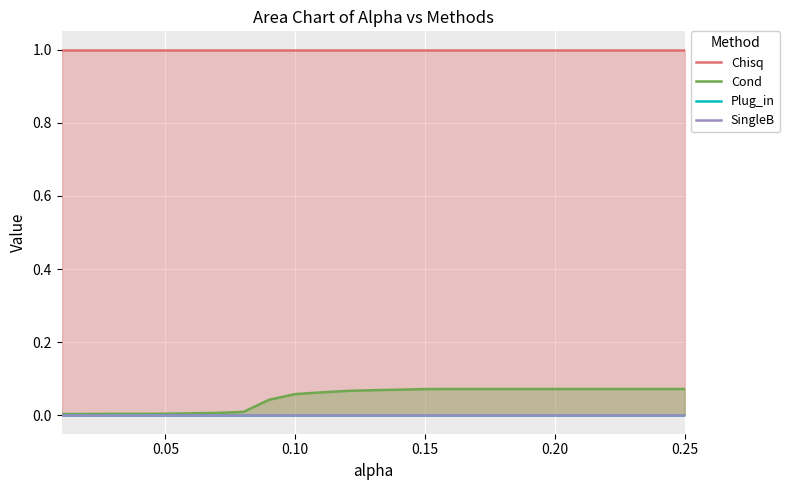

True or false: Cond and SingleB intersect in this chart.

False